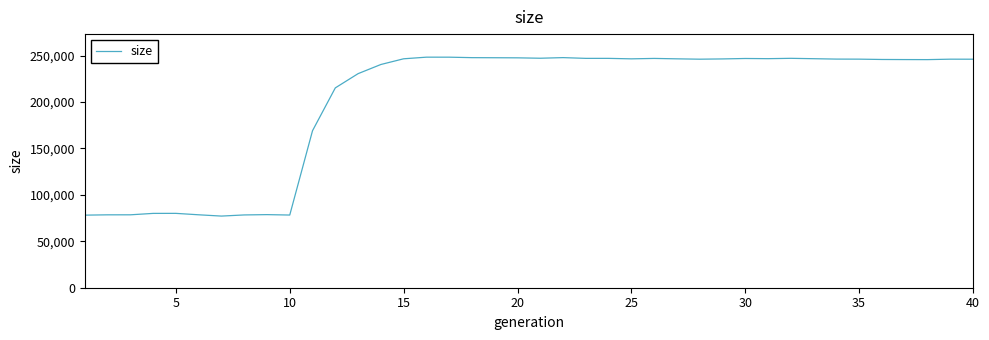

What is the maximum value shown in the chart?

248370